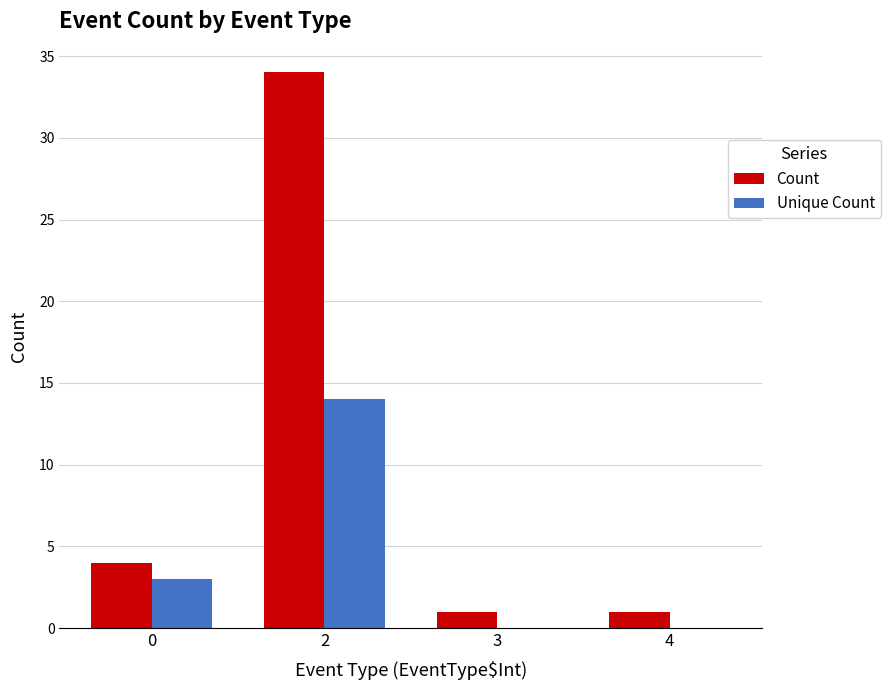

What is the highest value of the Unique Count series?

14